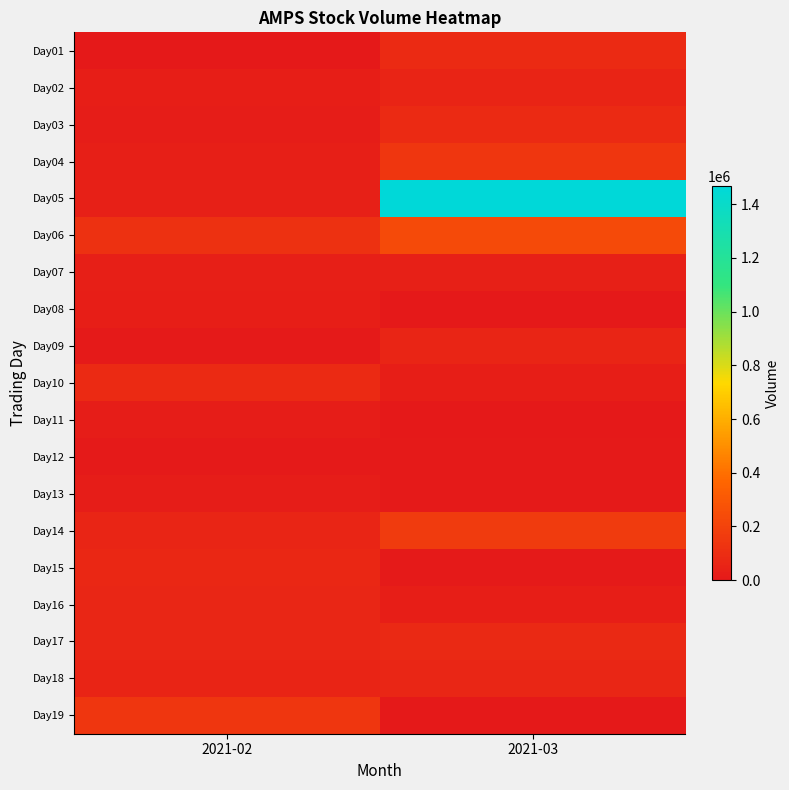

Which series changed the most between 2021-02 and 2021-03?

Day05